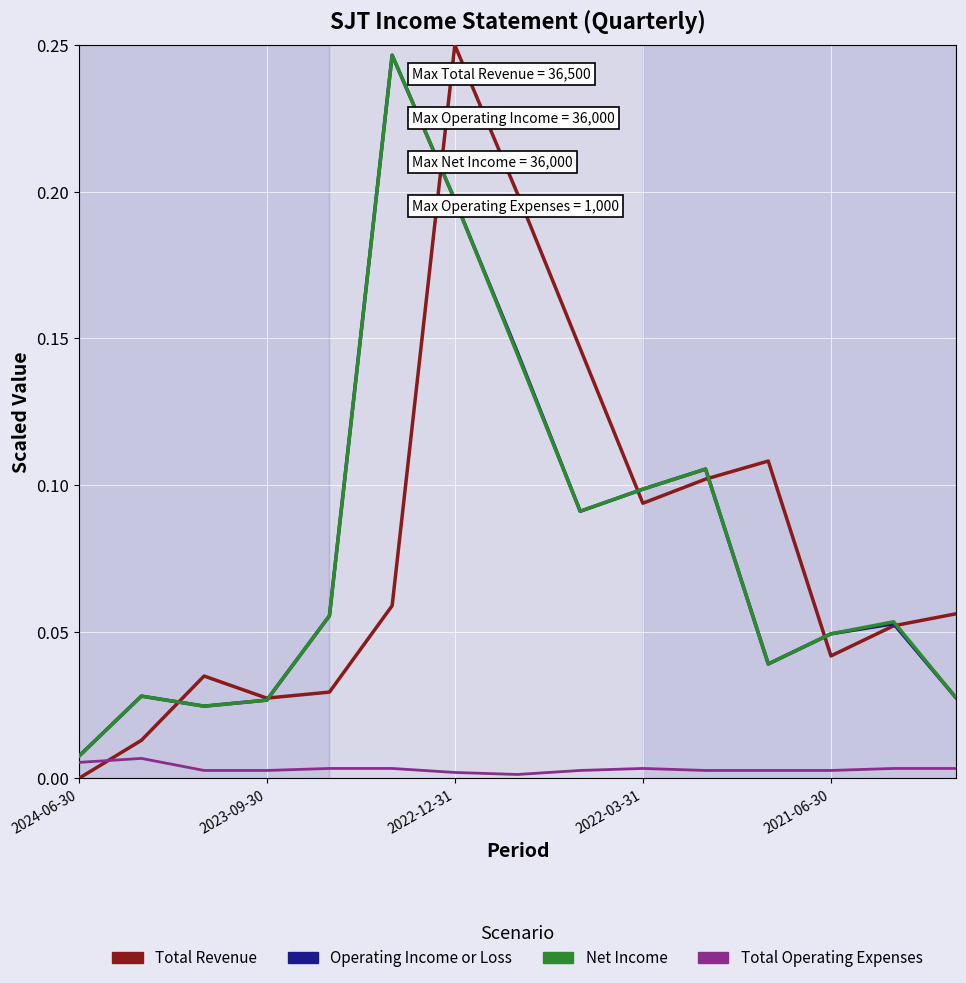

Count the Total Operating Expenses values in the range 0 to 1.

15